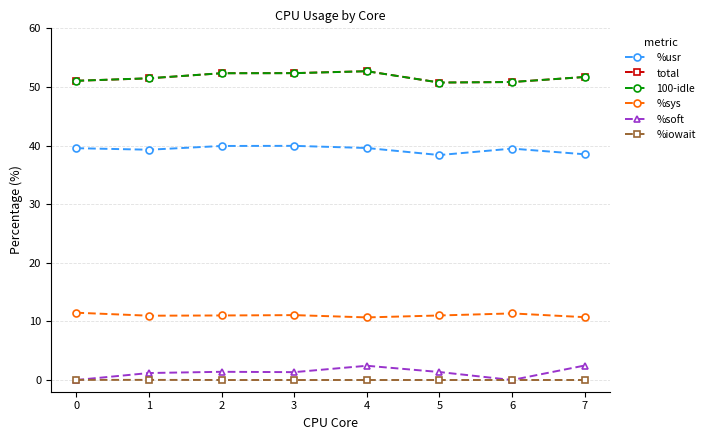

How many lines are shown in the chart?

6